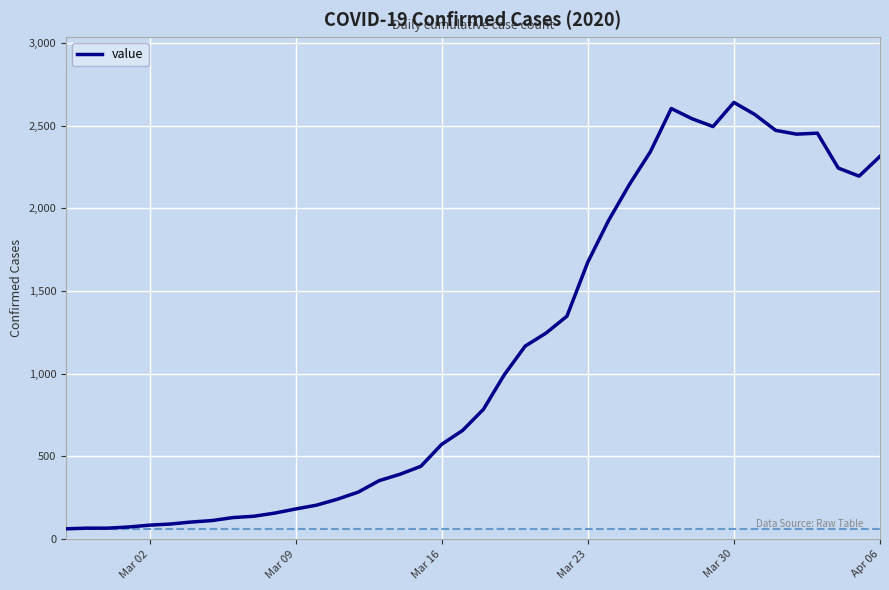

What is the minimum value shown in the chart?

61